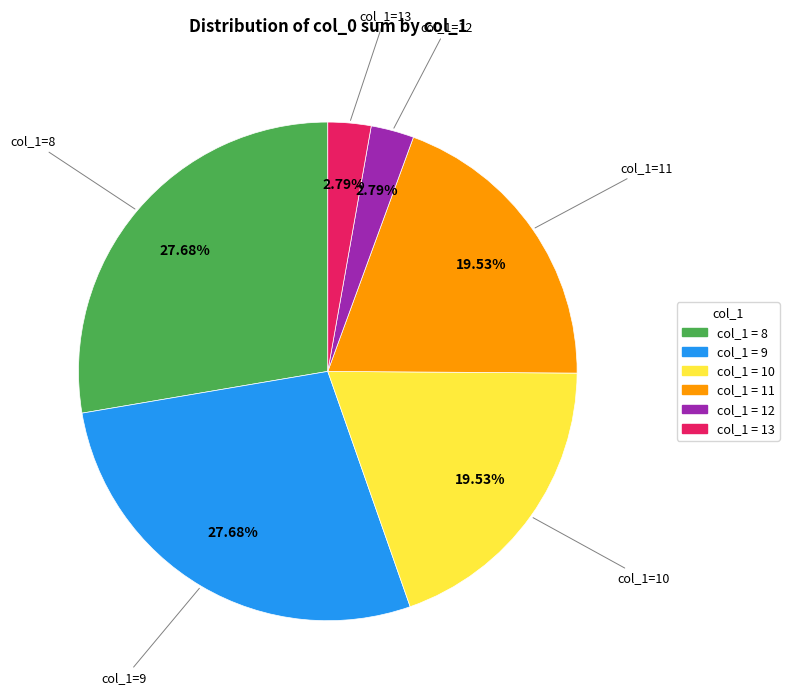

Is there a majority slice in this chart?

No